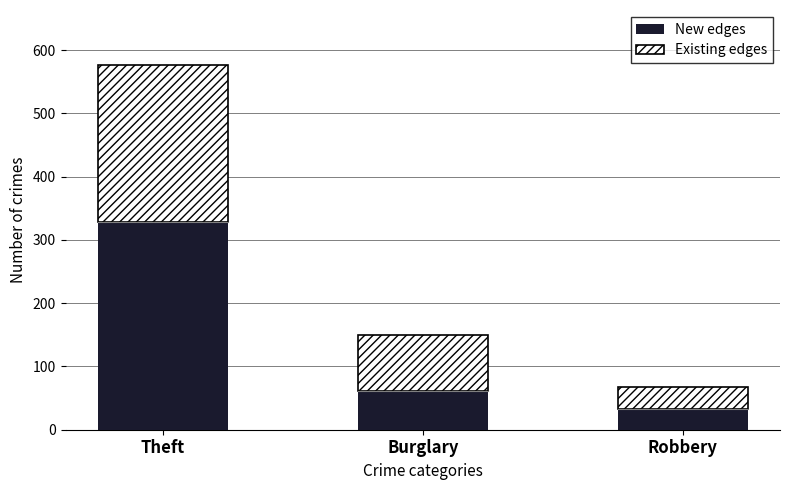

Where is New edges nearest to the value 180?

Burglary